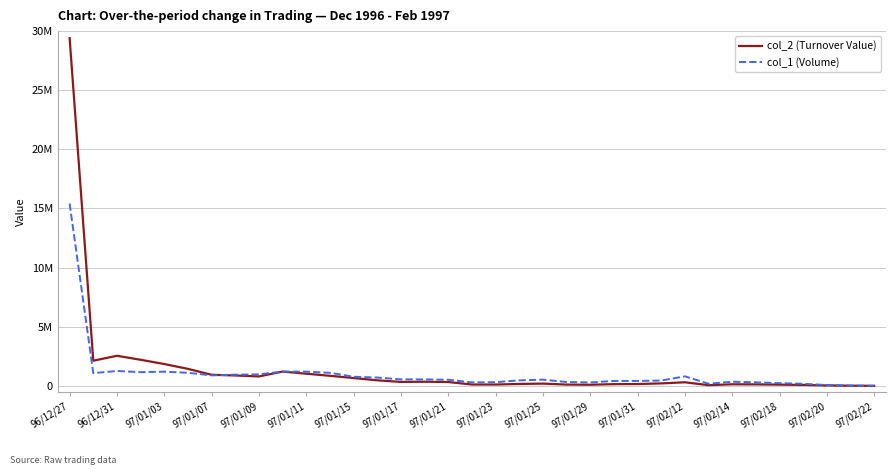

How many interior local peaks does the col_1 (Volume) series have?

6